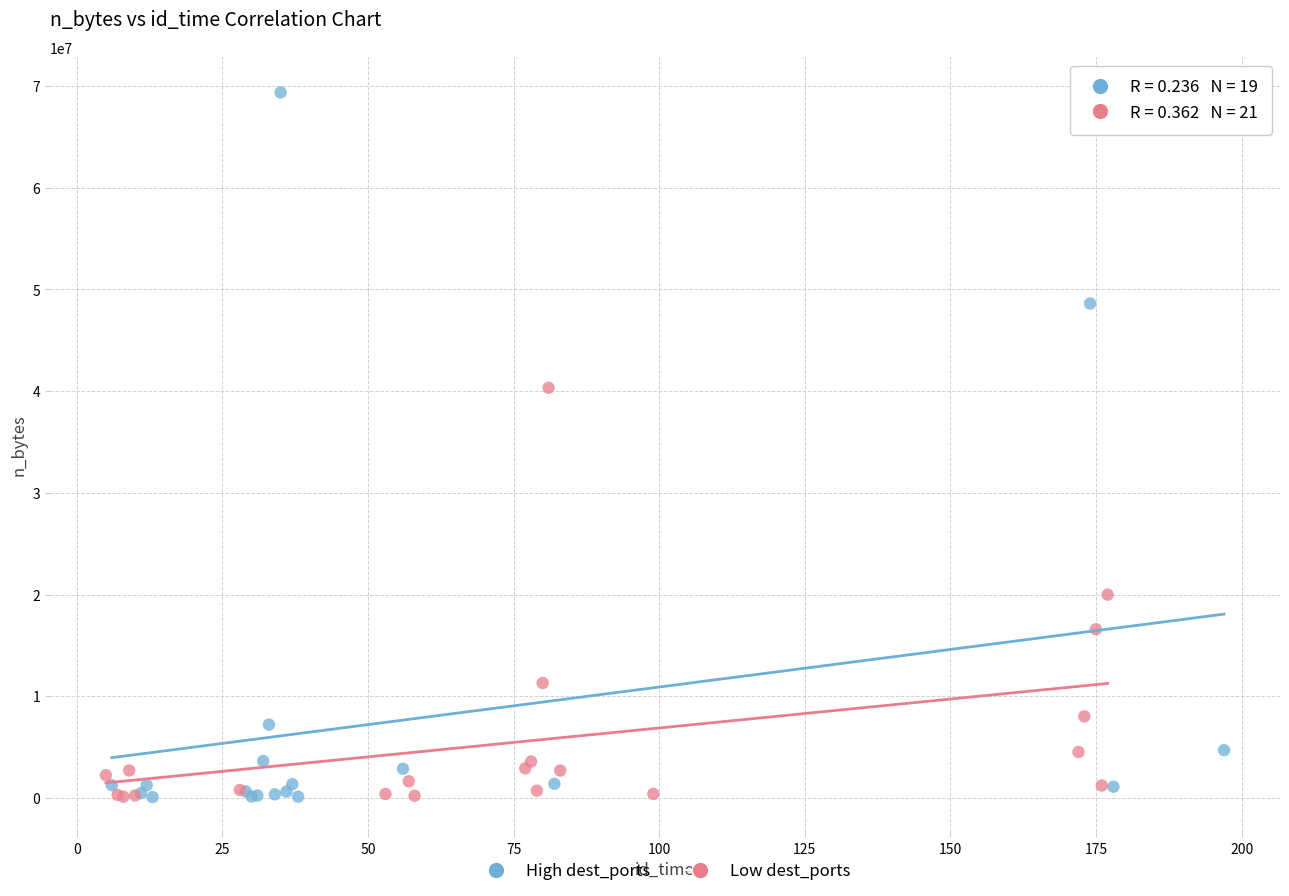

Which series reaches the maximum Y coordinate?

High dest_ports